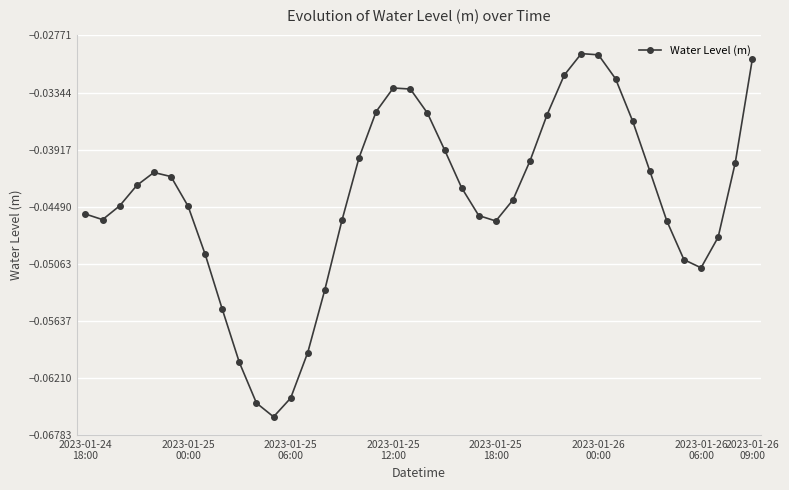

How many points are higher than both their immediate neighbors (excluding endpoints)?

3